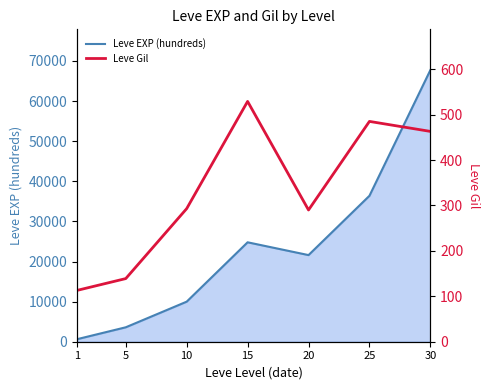

Between 15 and 20, which series saw the biggest shift?

Leve EXP (hundreds)